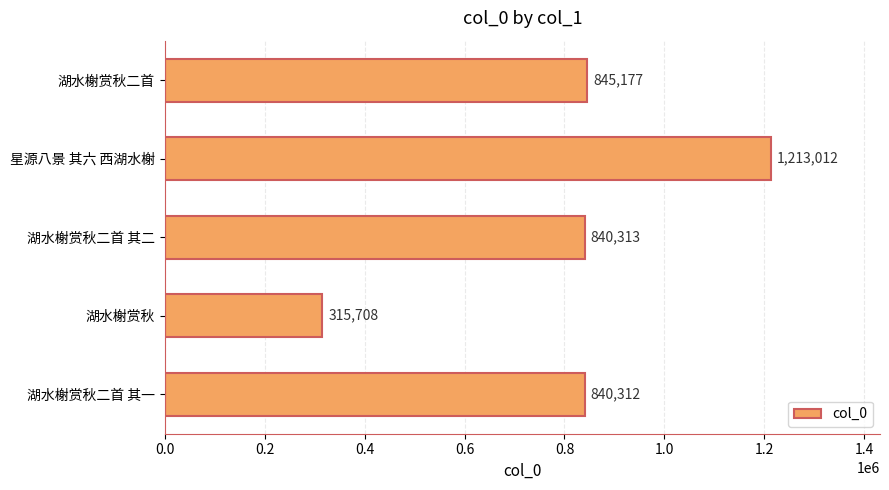

How many categories are shown in the chart?

5